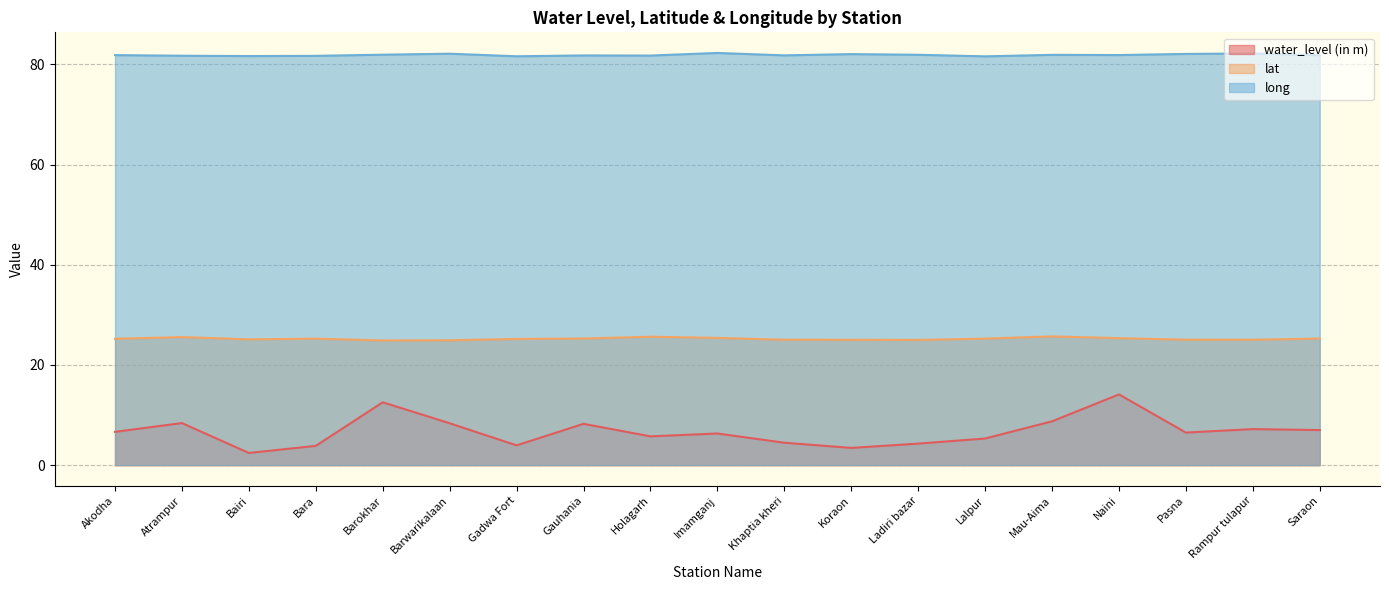

Which series has the widest spread of values?

water_level (in m)